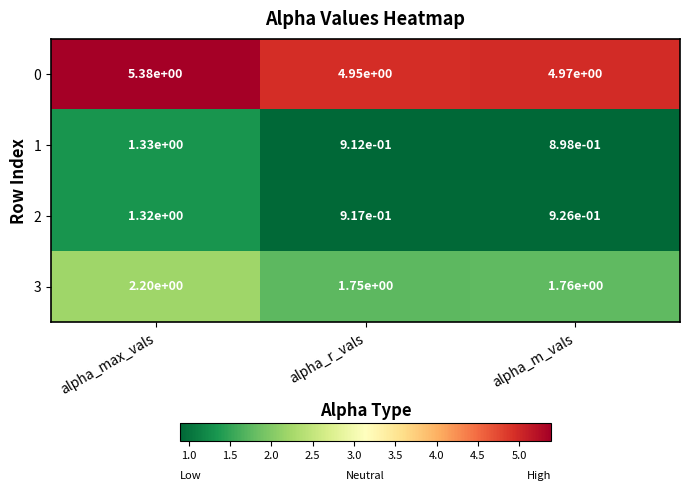

At which category does the chart reach its peak across all series?

alpha_max_vals